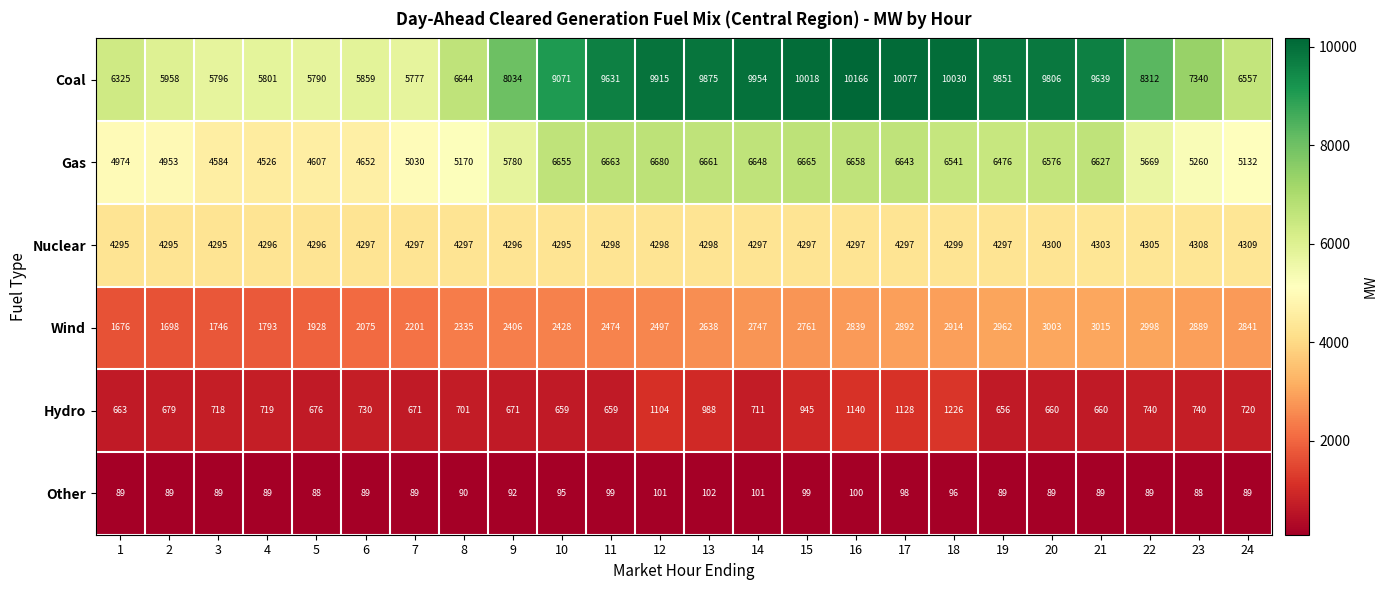

Count the number of categories in the chart.

24